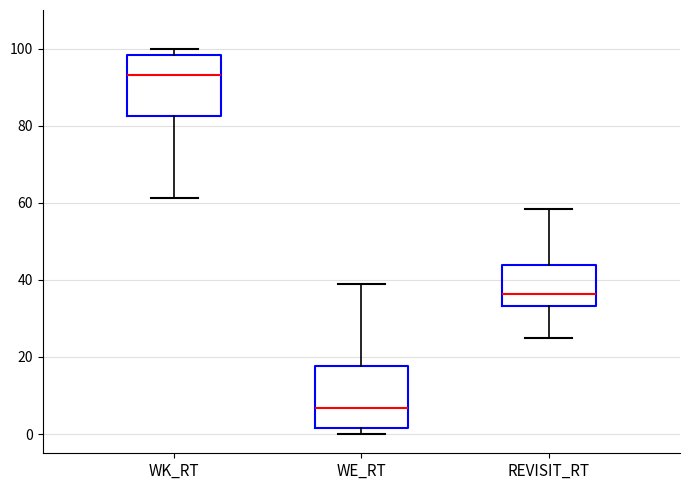

Reading left to right, read every box against the y-axis: the position of its median line, the range the box covers, and the ends of its whiskers. The values are not printed on the chart, so give them approximately, as read against the axis.

WK_RT: median 94, box 82 to 98, whiskers 62 to 100
WE_RT: median 6, box 2 to 18, whiskers 0 to 38
REVISIT_RT: median 36, box 34 to 44, whiskers 26 to 58